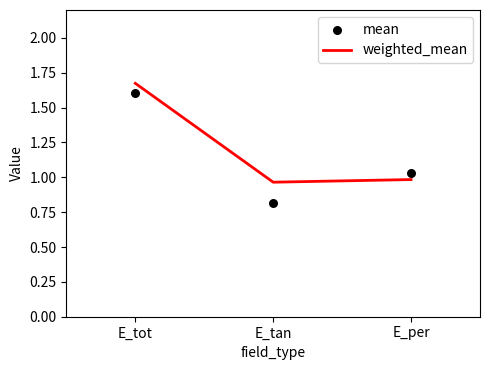

At which category is the sum across all series the highest?

E_tot